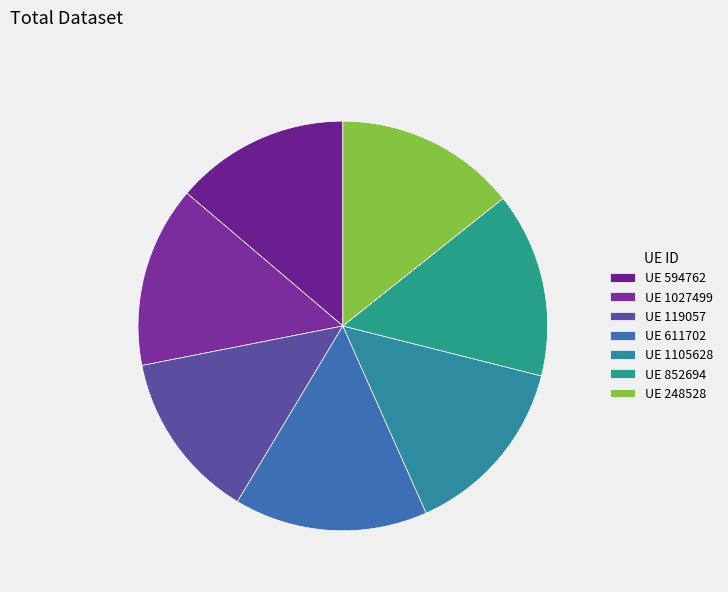

How many segments does this pie chart have?

7